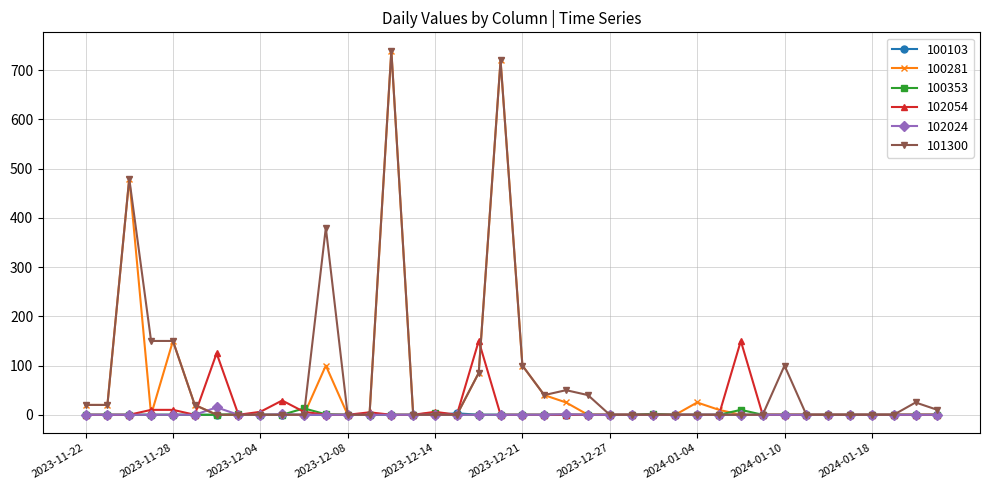

True or false: 100281 has more than 2 interior local peaks.

True